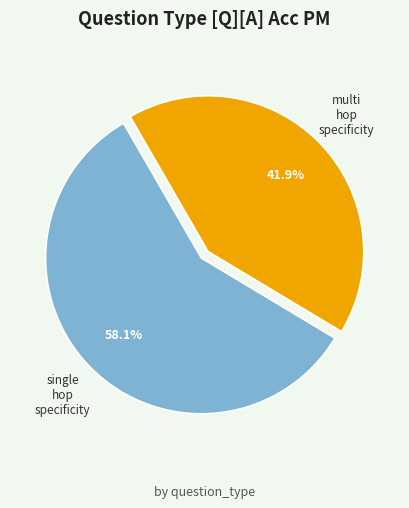

Is there any slice that represents more than half of the pie?

Yes